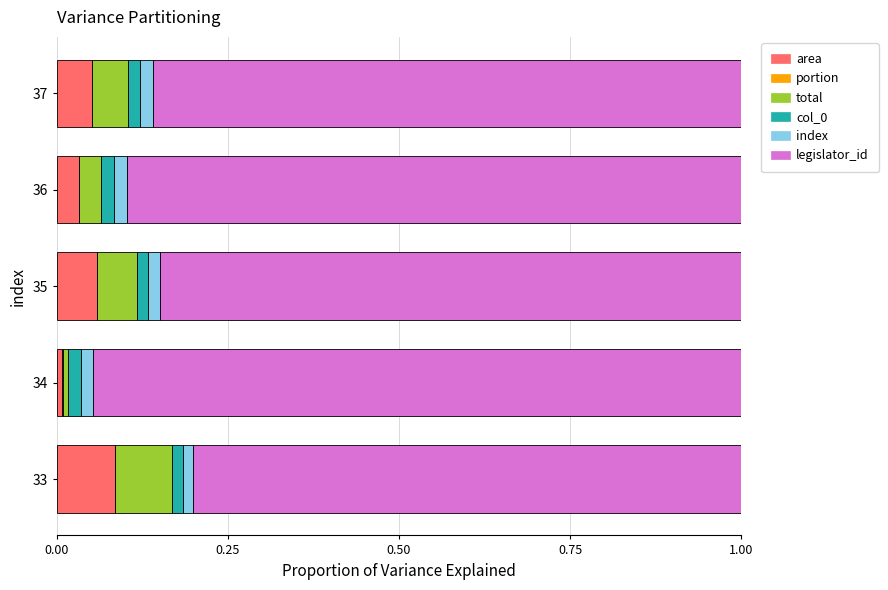

The area series shows 0.0 at 36. True or false?

True